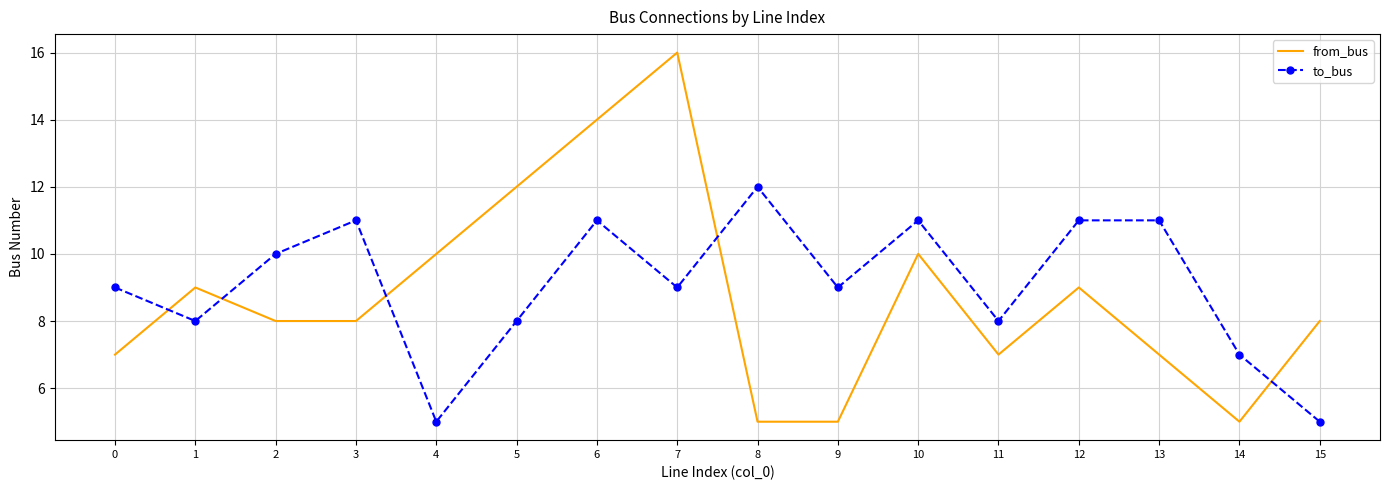

Rank the series by their maximum value, from highest to lowest.

from_bus, to_bus